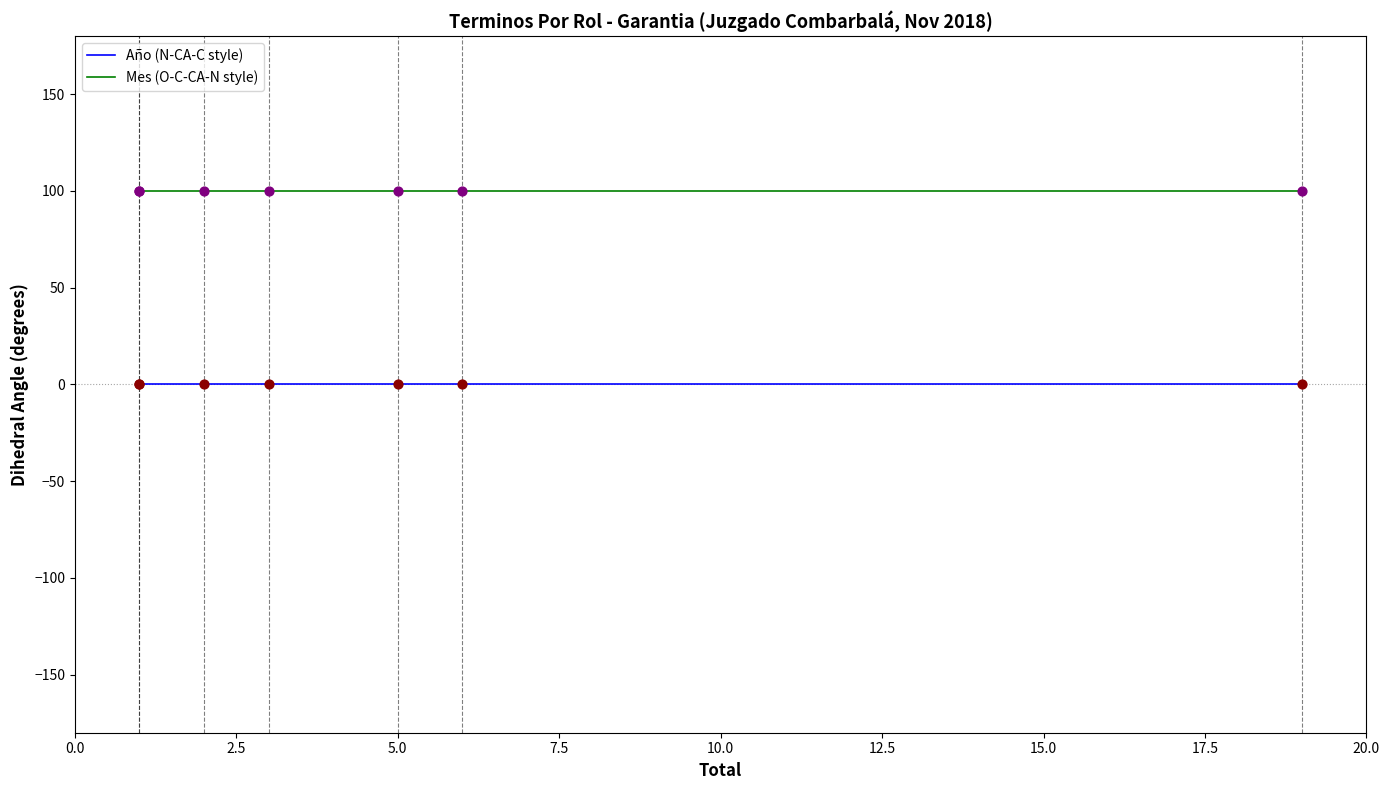

What are all the series names shown in the legend?

Año (N-CA-C style), Mes (O-C-CA-N style)